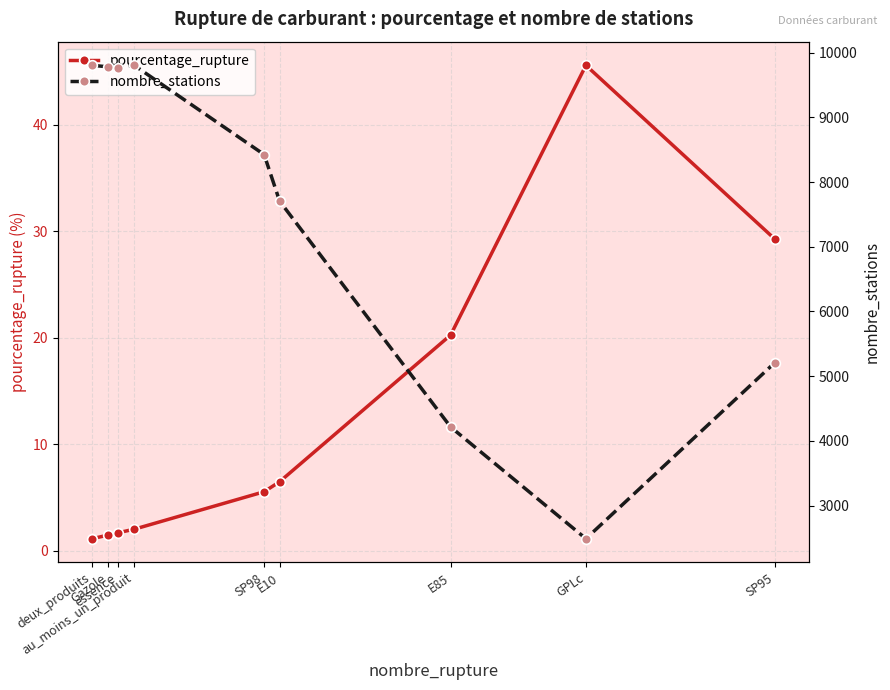

What is the spread (max minus min) of values at Gazole?

9781.5